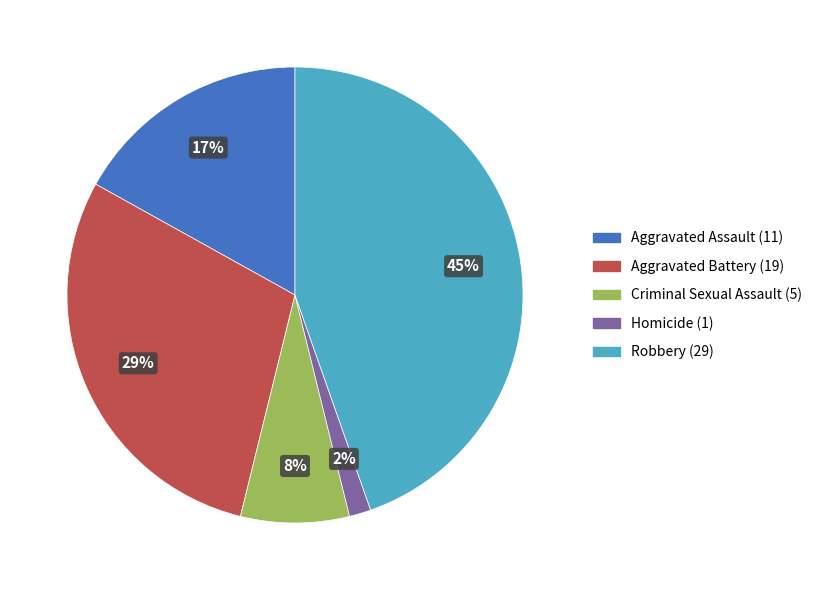

Which has a higher value, Aggravated Battery or Criminal Sexual Assault?

Aggravated Battery